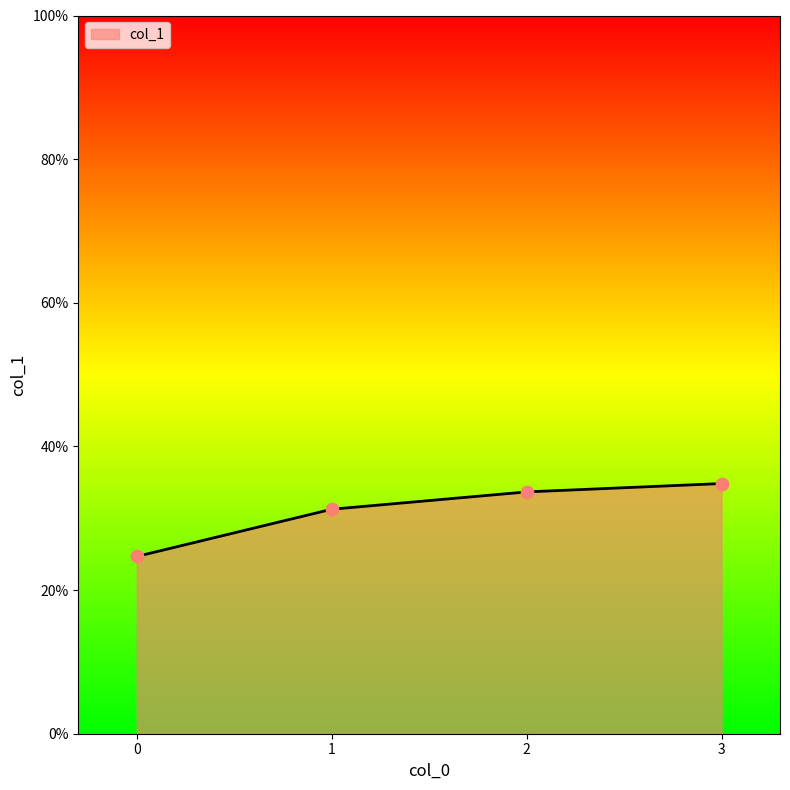

Does the chart have visible grid lines?

No